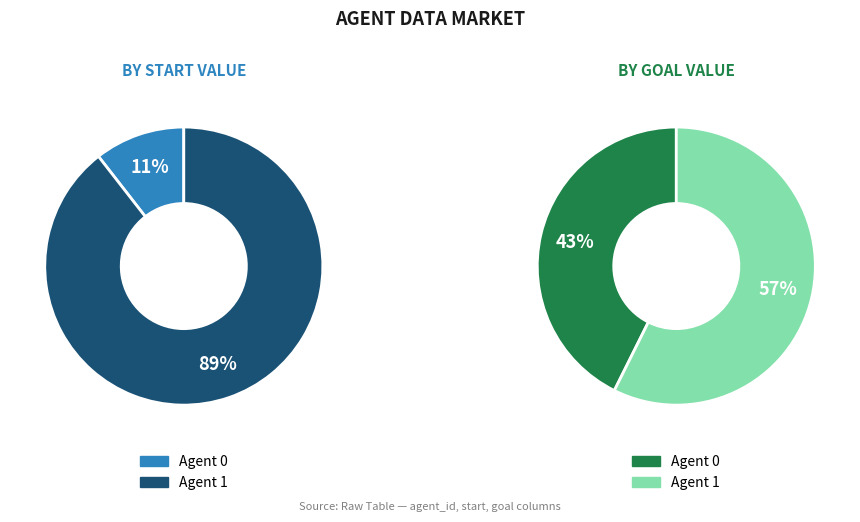

What percentage do 0 and 1 together represent?

100.0%